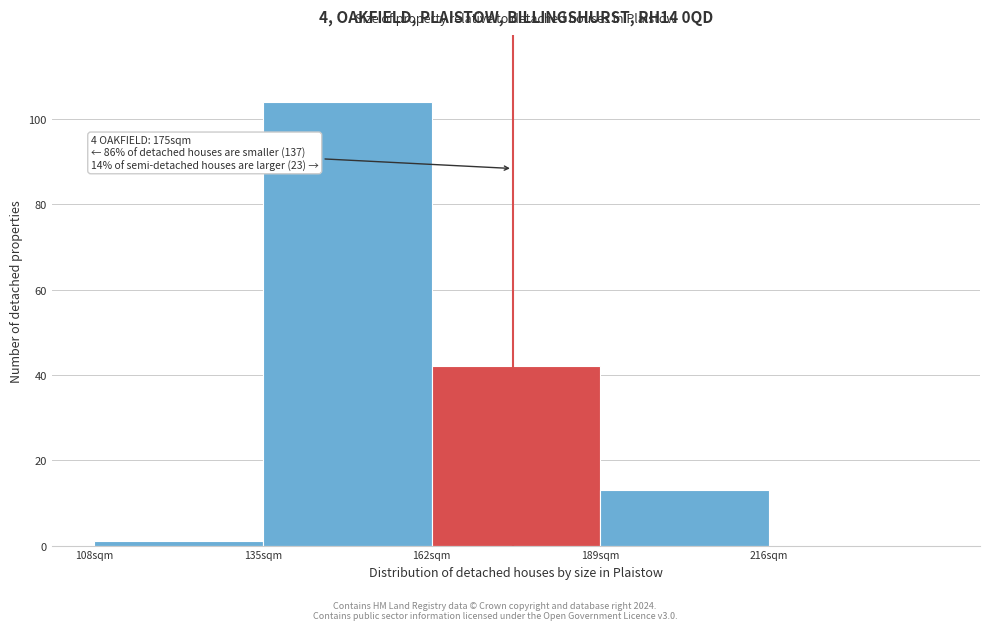

Over which range of the x-axis is the bar tallest?

135 to 162